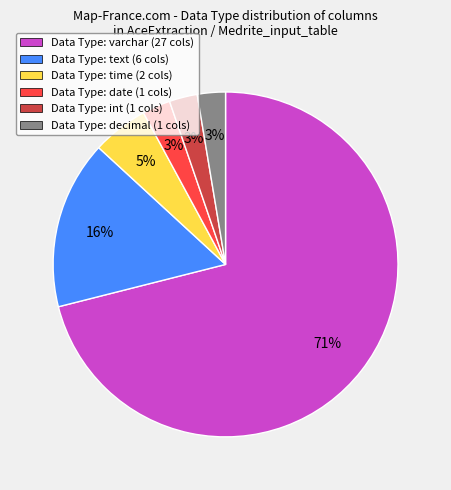

Between Data Type: decimal (1 cols) and Data Type: text (6 cols), which is larger?

Data Type: text (6 cols)